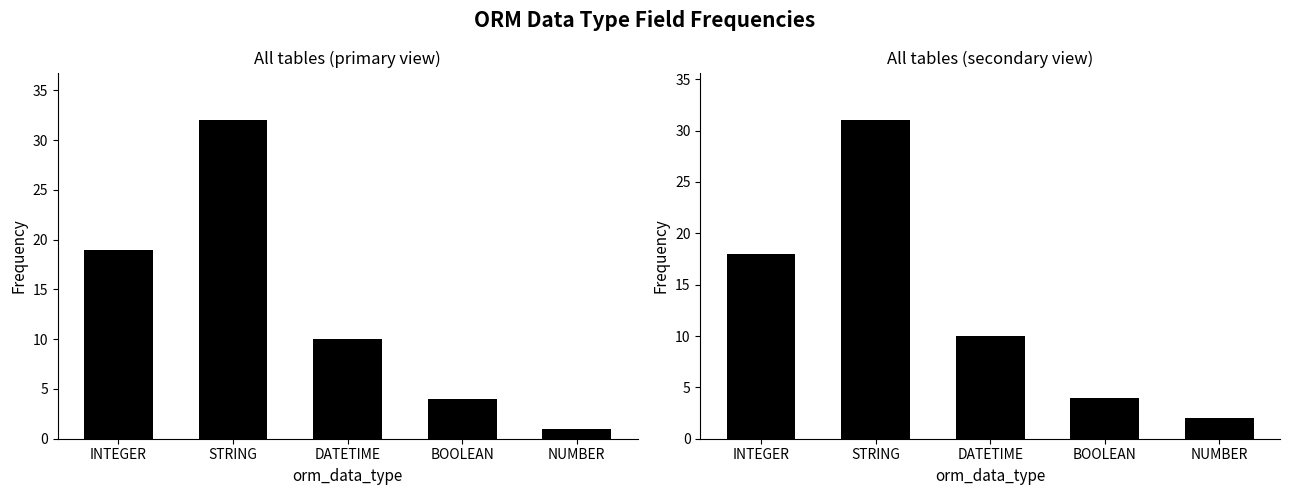

True or false: Count of fields (right panel) has a value of 2 at NUMBER.

True